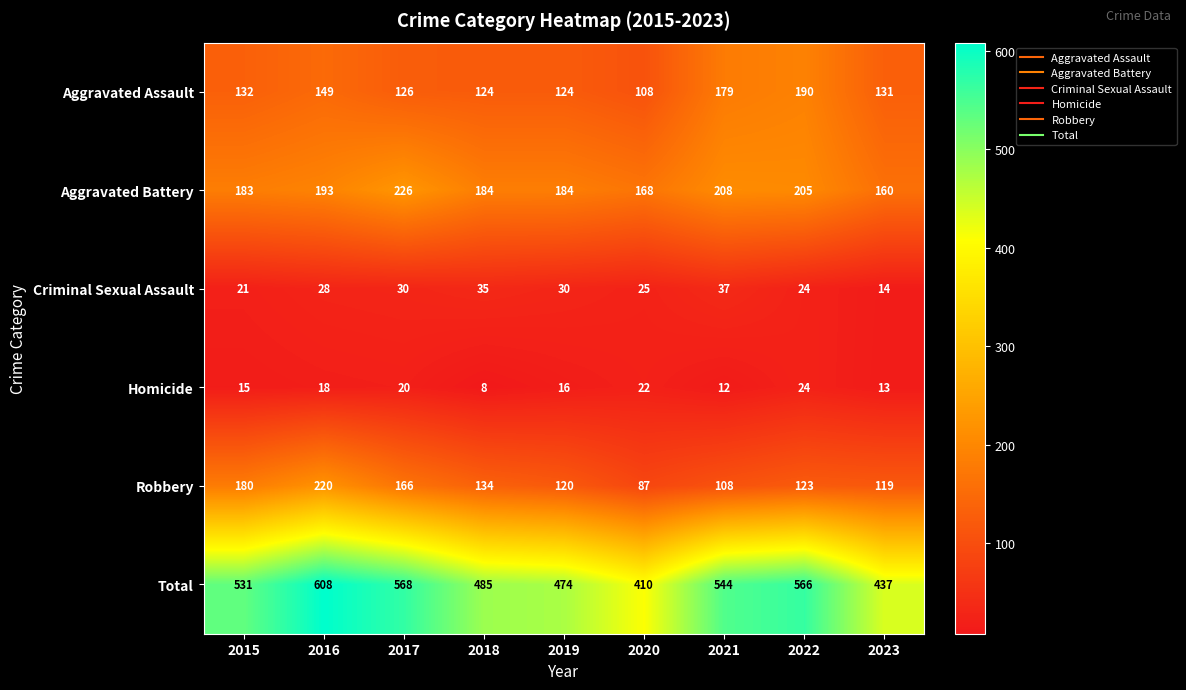

Count the number of categories in the chart.

9